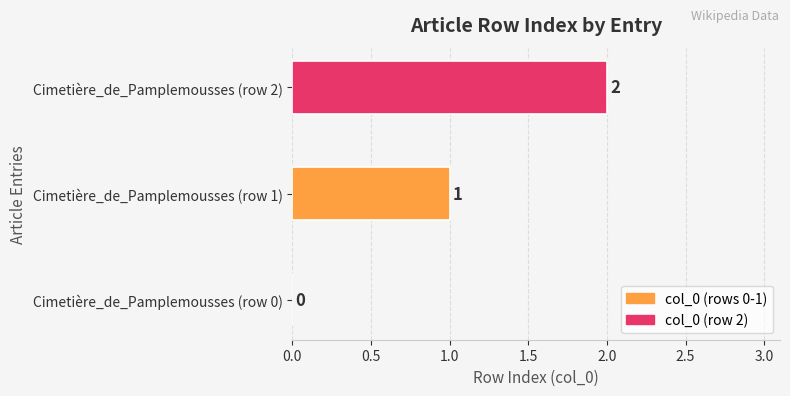

At which label is the value closest to 1?

Cimetière_de_Pamplemousses (row 1)